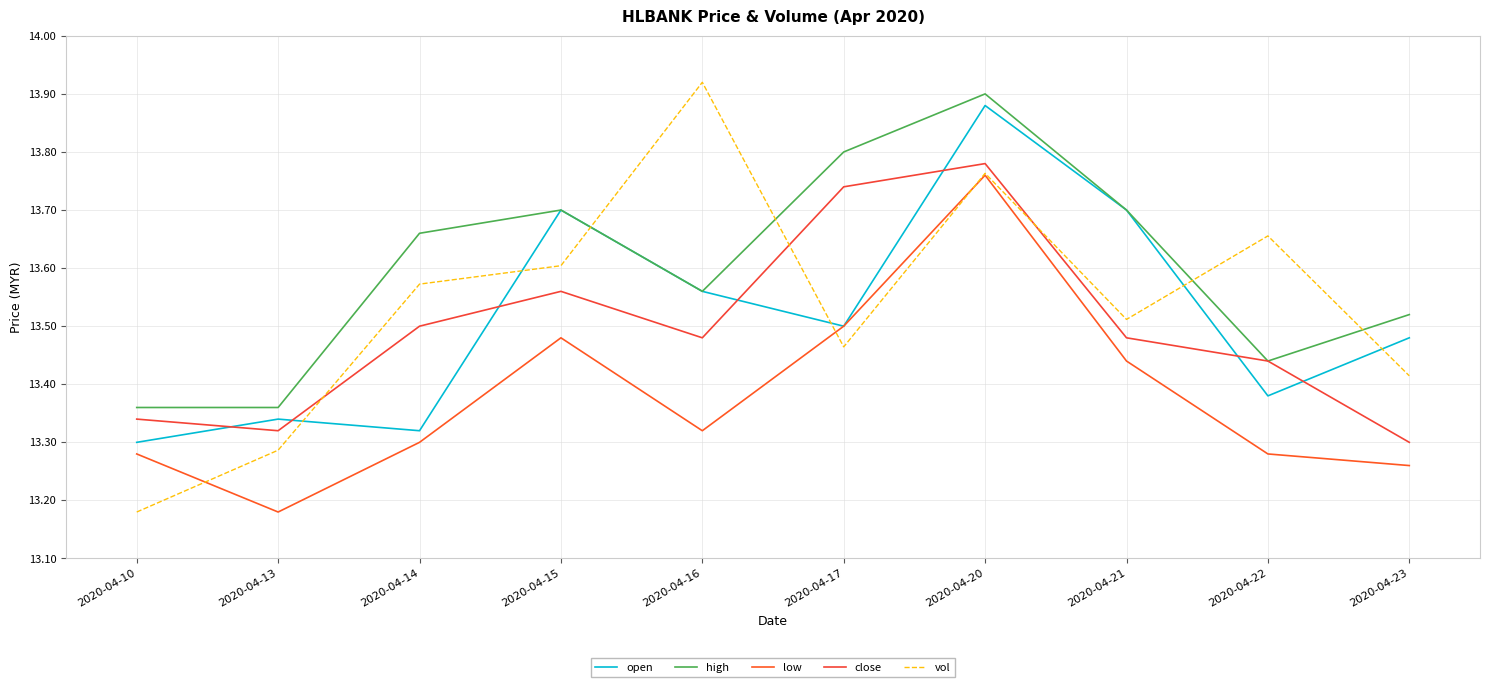

Reading right to left, what are all the values shown in this chart?

open: 2020-04-23=13.5	2020-04-22=13.4	2020-04-21=13.7	2020-04-20=13.9	2020-04-17=13.5	2020-04-16=13.6	2020-04-15=13.7	2020-04-14=13.3	2020-04-13=13.3	2020-04-10=13.3
high: 2020-04-23=13.5	2020-04-22=13.4	2020-04-21=13.7	2020-04-20=13.9	2020-04-17=13.8	2020-04-16=13.6	2020-04-15=13.7	2020-04-14=13.7	2020-04-13=13.4	2020-04-10=13.4
low: 2020-04-23=13.3	2020-04-22=13.3	2020-04-21=13.4	2020-04-20=13.8	2020-04-17=13.5	2020-04-16=13.3	2020-04-15=13.5	2020-04-14=13.3	2020-04-13=13.2	2020-04-10=13.3
close: 2020-04-23=13.3	2020-04-22=13.4	2020-04-21=13.5	2020-04-20=13.8	2020-04-17=13.7	2020-04-16=13.5	2020-04-15=13.6	2020-04-14=13.5	2020-04-13=13.3	2020-04-10=13.3
vol: 2020-04-23=13.4	2020-04-22=13.7	2020-04-21=13.5	2020-04-20=13.8	2020-04-17=13.5	2020-04-16=13.9	2020-04-15=13.6	2020-04-14=13.6	2020-04-13=13.3	2020-04-10=13.2